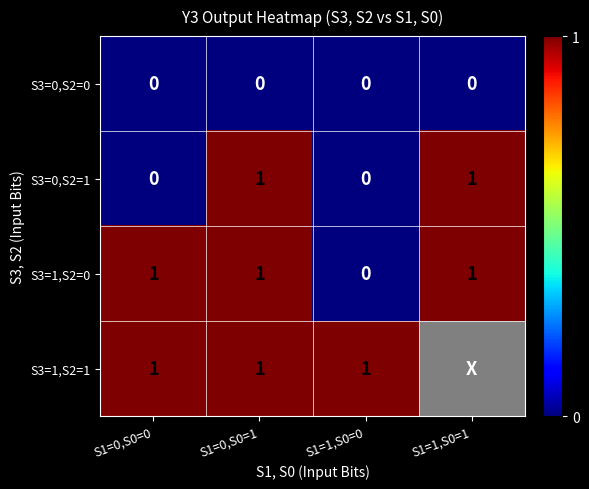

At how many categories does at least one series exceed 0?

4